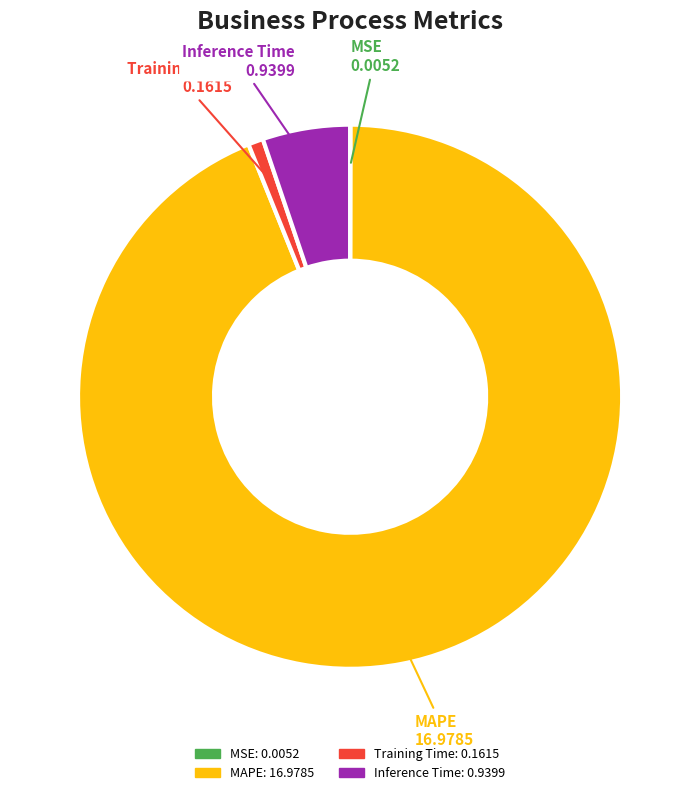

True or false: Training Time accounts for 11% of the total.

False